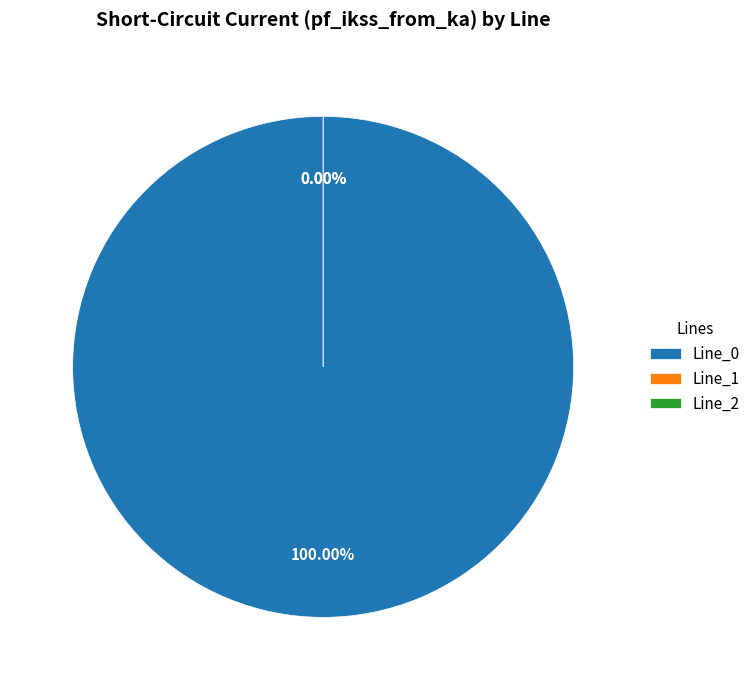

Is it true that Line_2 is 1% of the pie?

False